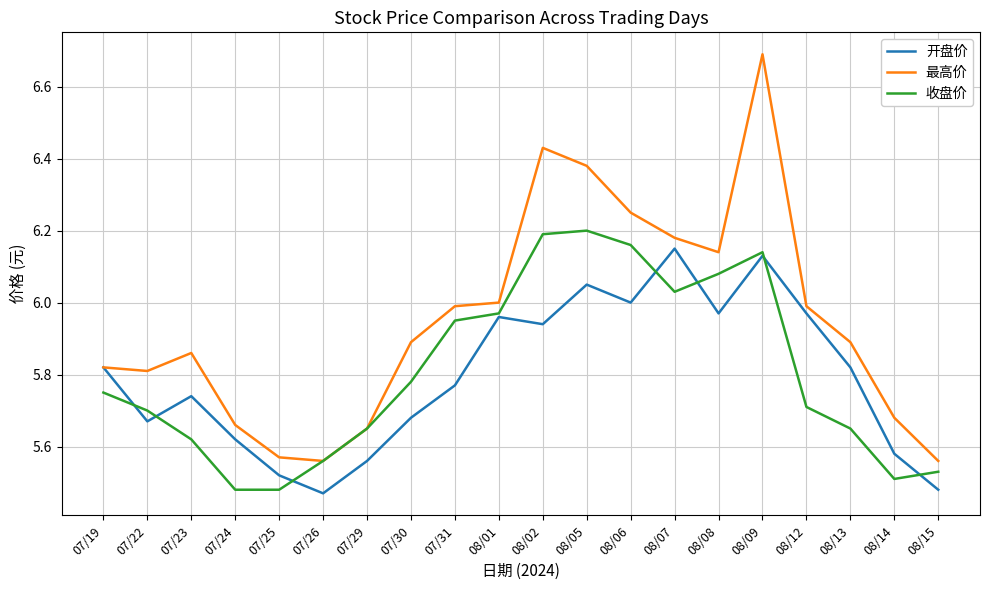

Does the chart display data point markers on the line(s)?

No